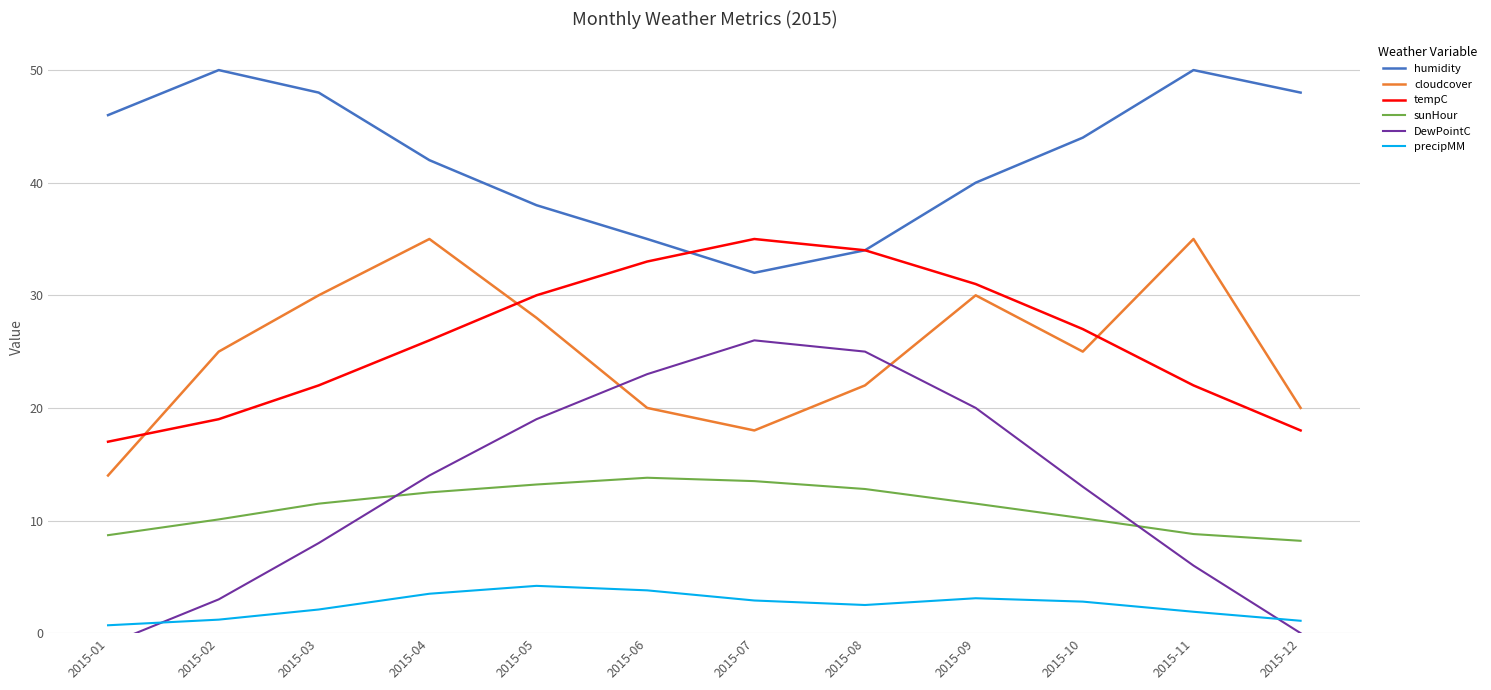

What is the value of the cloudcover point at the 3rd from the left?

30.0